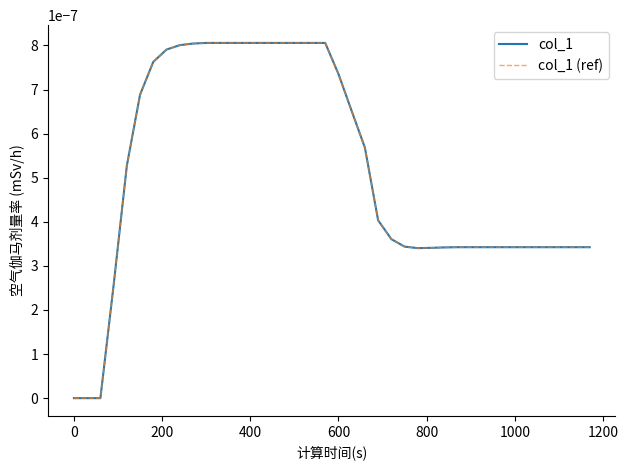

Does the chart have visible grid lines?

No